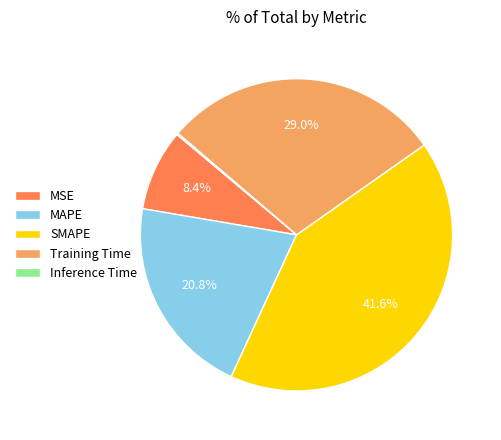

To the nearest percent, what is the average slice percentage?

20%